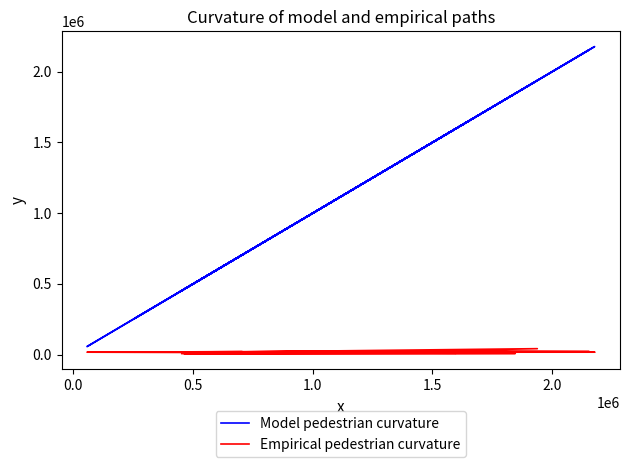

What is the maximum value shown in the chart?

2177251